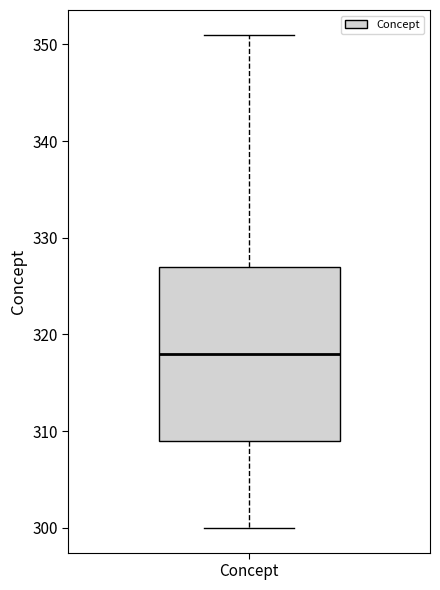

Transcribe this box plot: give where the median line is, the range the box spans, and where the two whiskers end, as read against the y-axis. The values are not printed on the chart, so give them approximately, as read against the axis.

median 318, box 309 to 327, whiskers 300 to 351